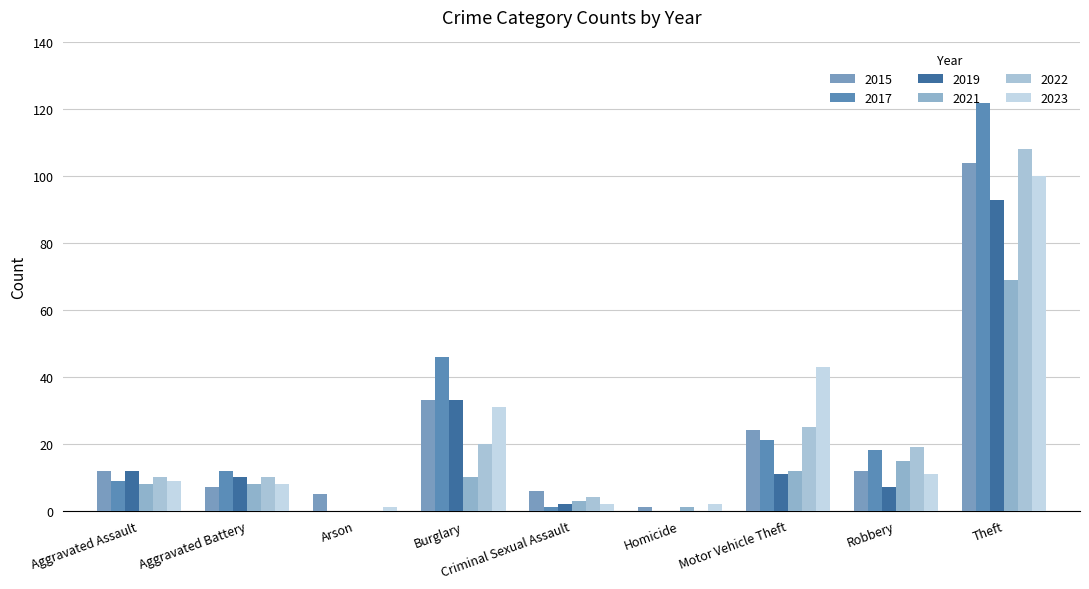

Rank the categories by 2015 value from lowest to highest.

Homicide, Arson, Criminal Sexual Assault, Aggravated Battery, Aggravated Assault, Robbery, Motor Vehicle Theft, Burglary, Theft